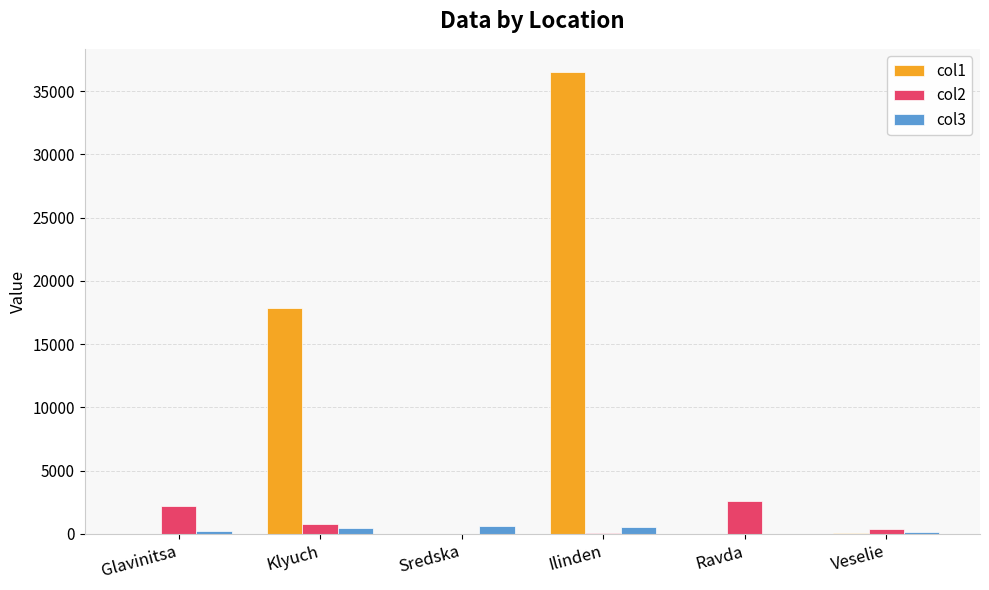

Is the value of col1 at Glavinitsa greater than the value of col2 at Veselie?

No